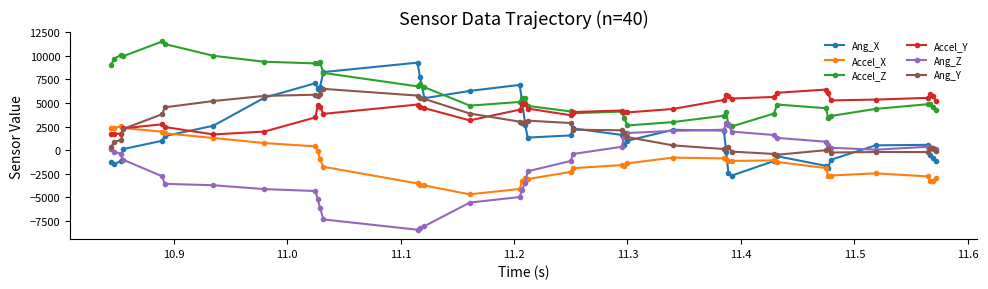

True or false: Ang_Z has more than 0 points higher than both neighbors.

True